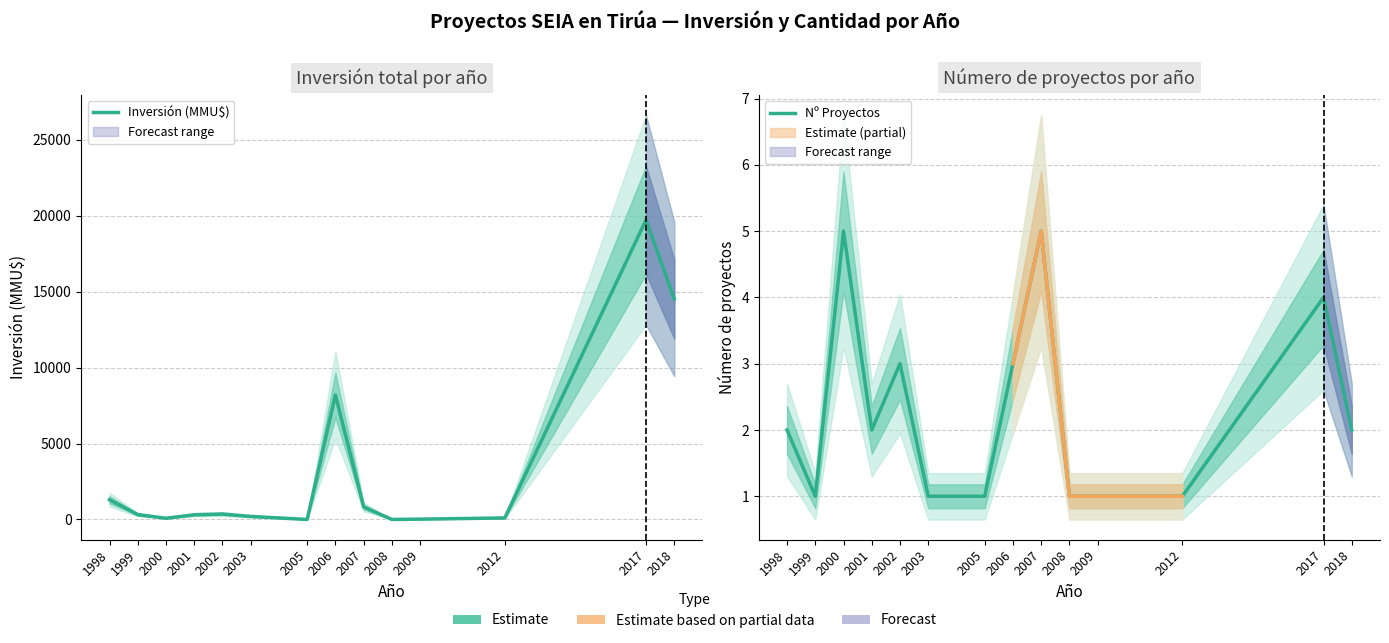

What is the maximum value for Nº Proyectos?

5